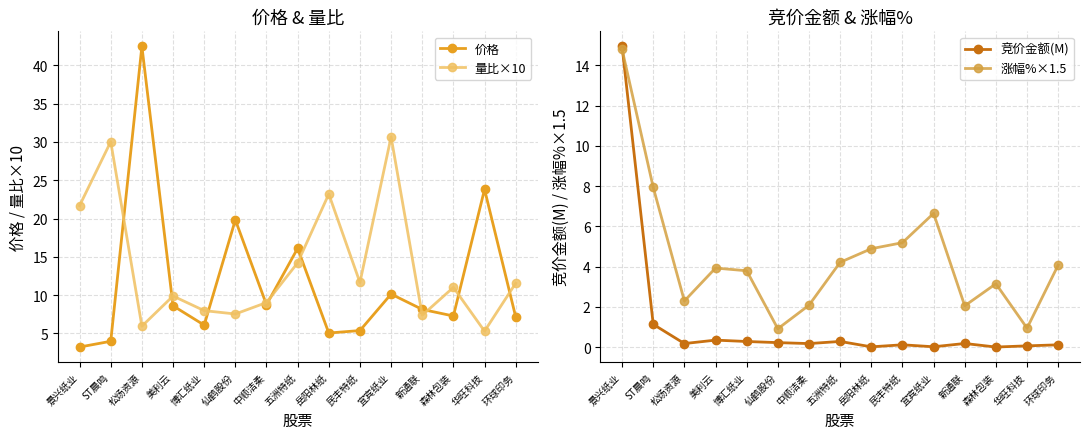

Rank the series at 民丰特纸 from highest to lowest value.

量比×10, 价格, 涨幅%×1.5, 竞价金额(M)